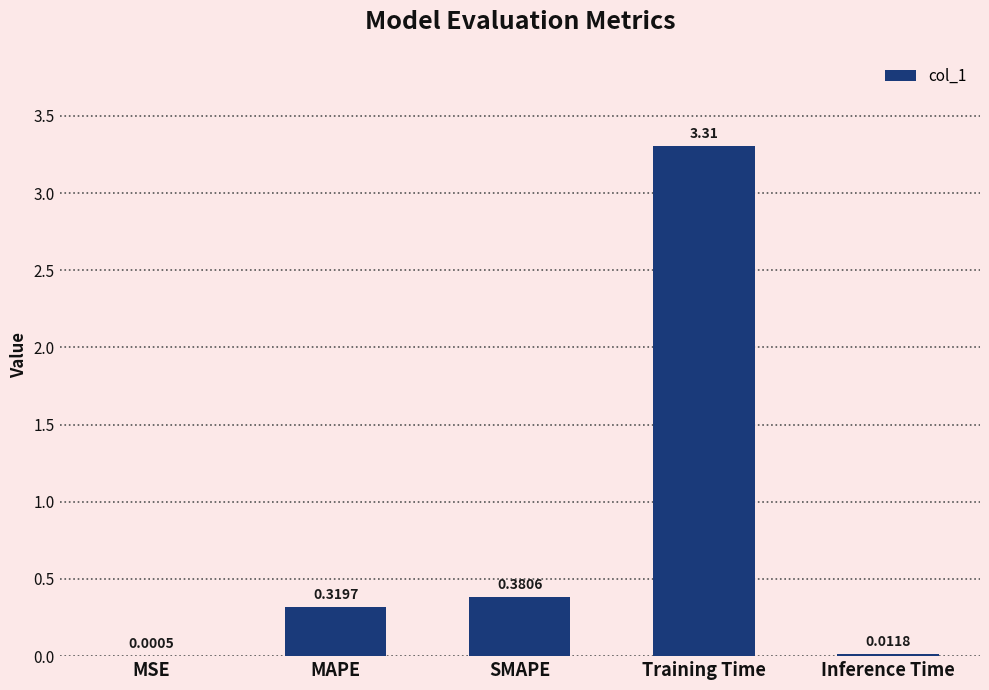

At which category does the chart reach its peak across all series?

Training Time